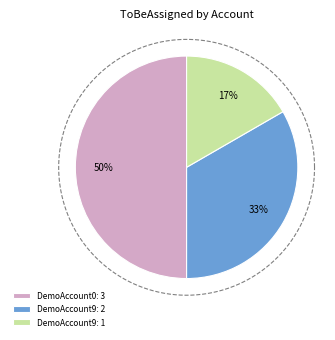

Combined, do DemoAccount91 and DemoAccount02 account for over 50%?

Yes